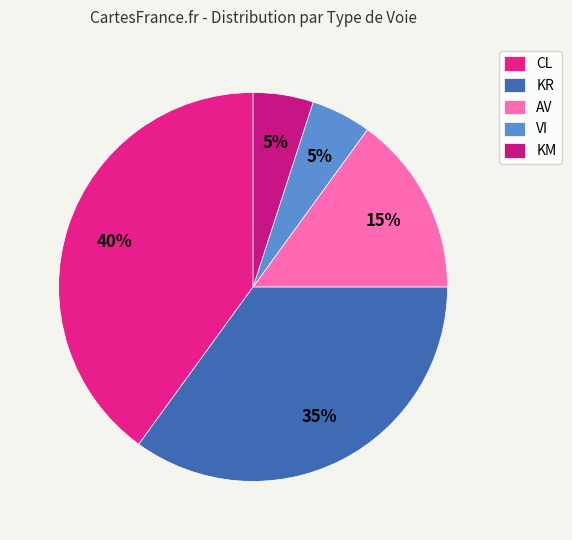

Is there any slice that represents more than half of the pie?

No